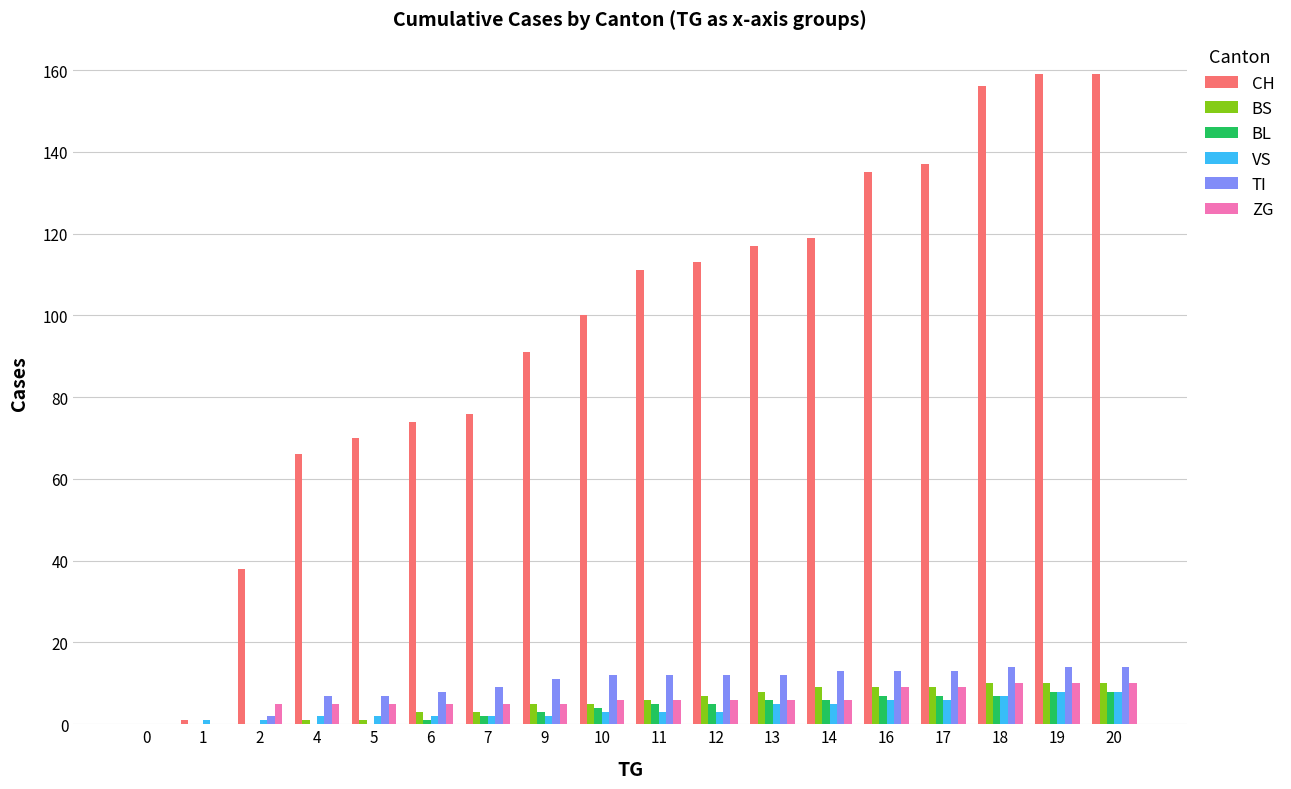

Is it true that ZG equals 15 at 16?

False